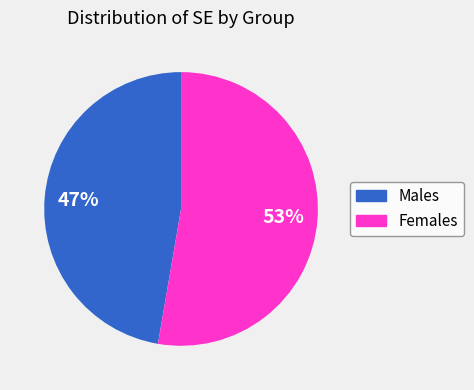

Is there any slice that represents more than half of the pie?

Yes